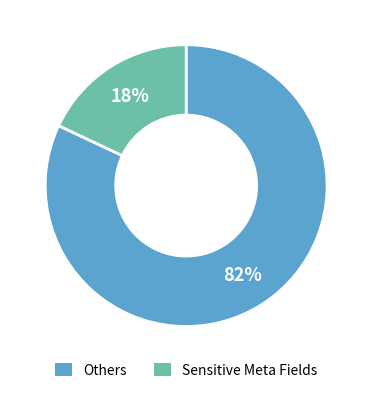

Is there a majority slice in this chart?

Yes